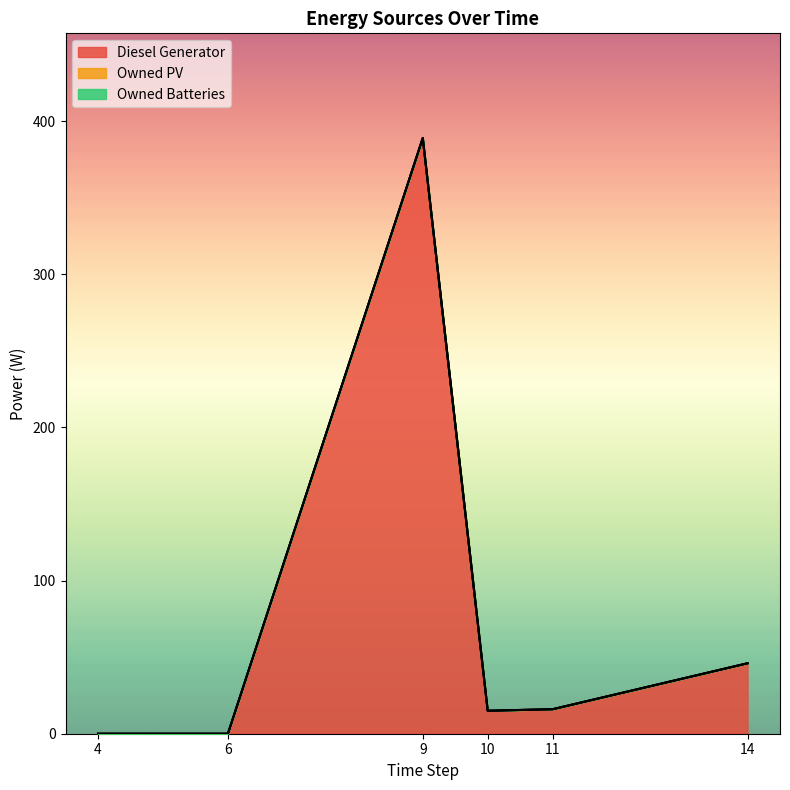

True or false: Owned PV and Owned Batteries cross at least once.

False